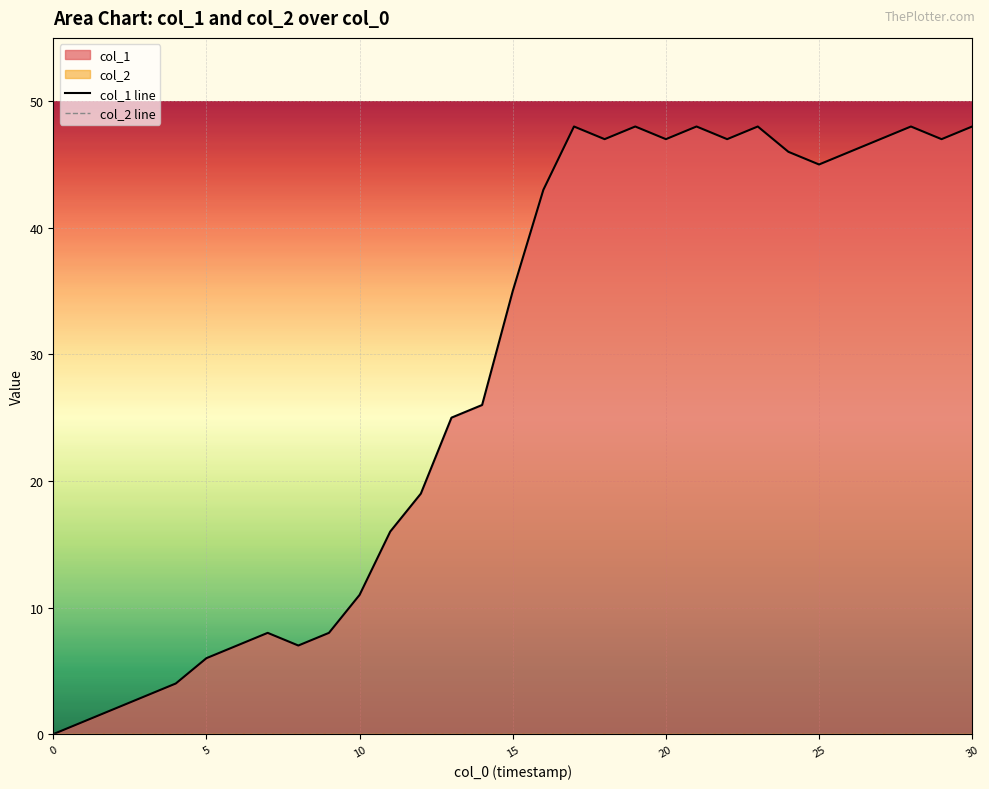

Which series has the largest range (max minus min)?

col_1 line